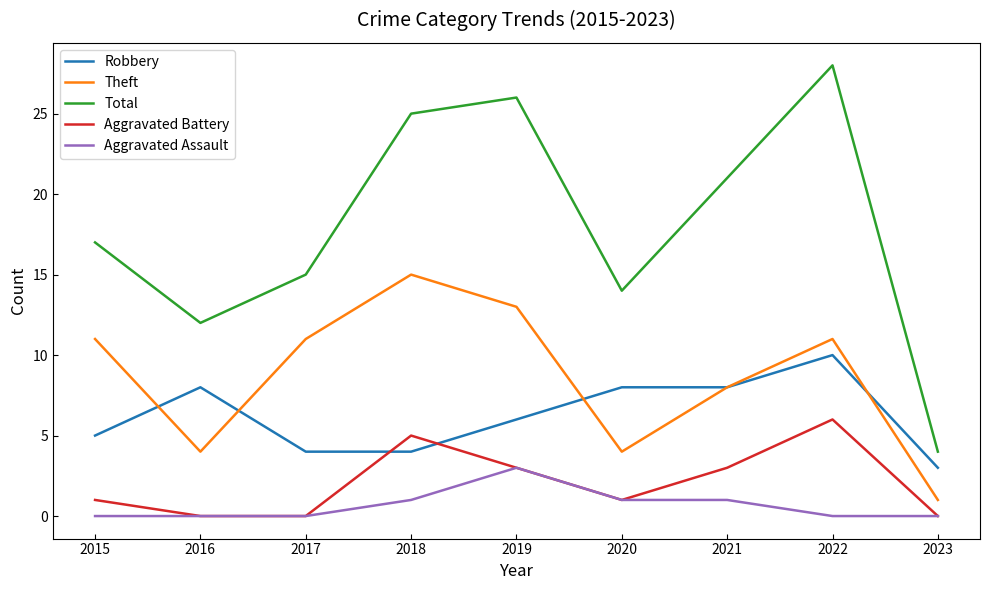

True or false: Aggravated Assault and Total intersect in this chart.

False